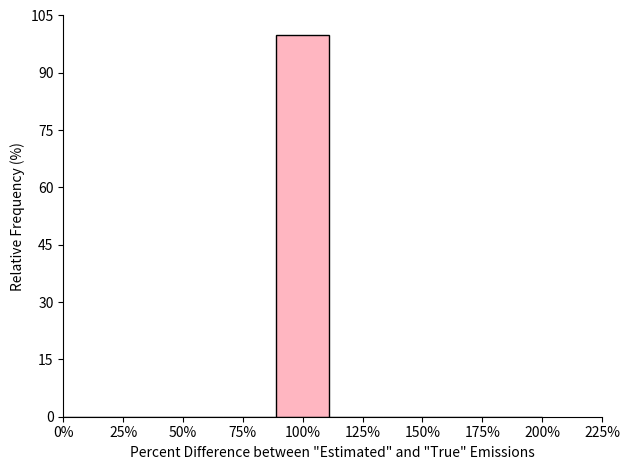

Reading left to right, list all the values displayed in this chart.

0%=0	25%=0	50%=0	75%=0	100%=100	125%=0	150%=0	175%=0	200%=0